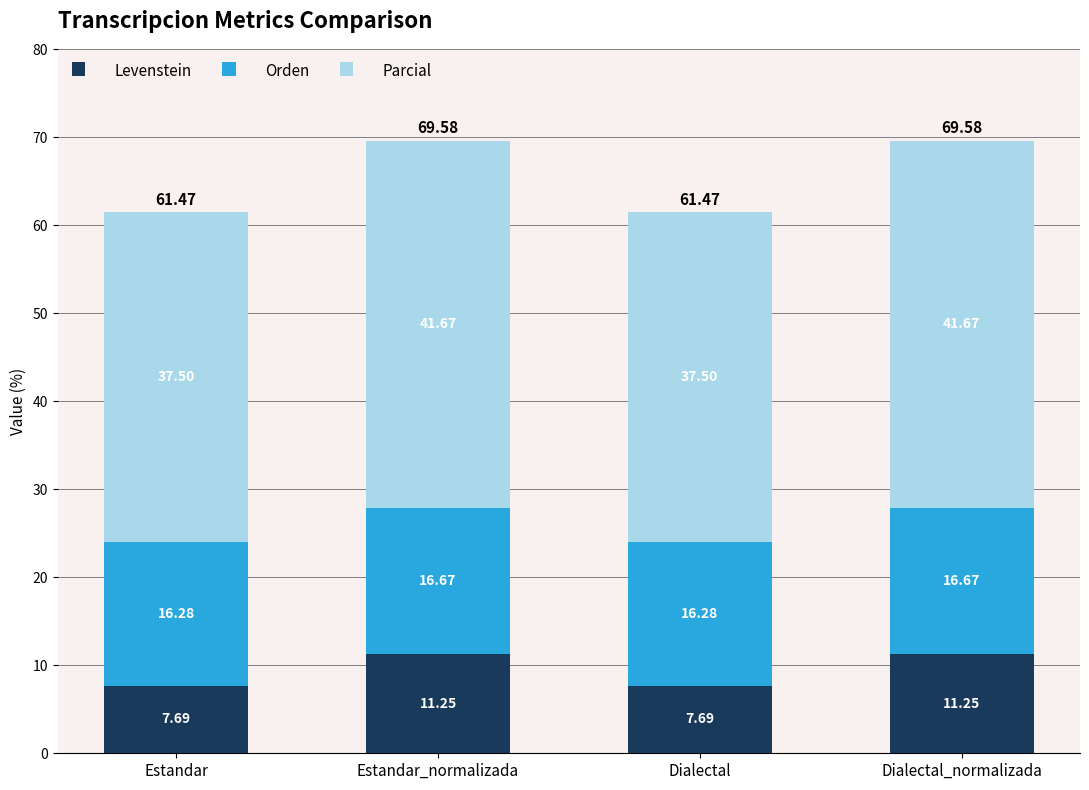

How many bars are there in total?

4